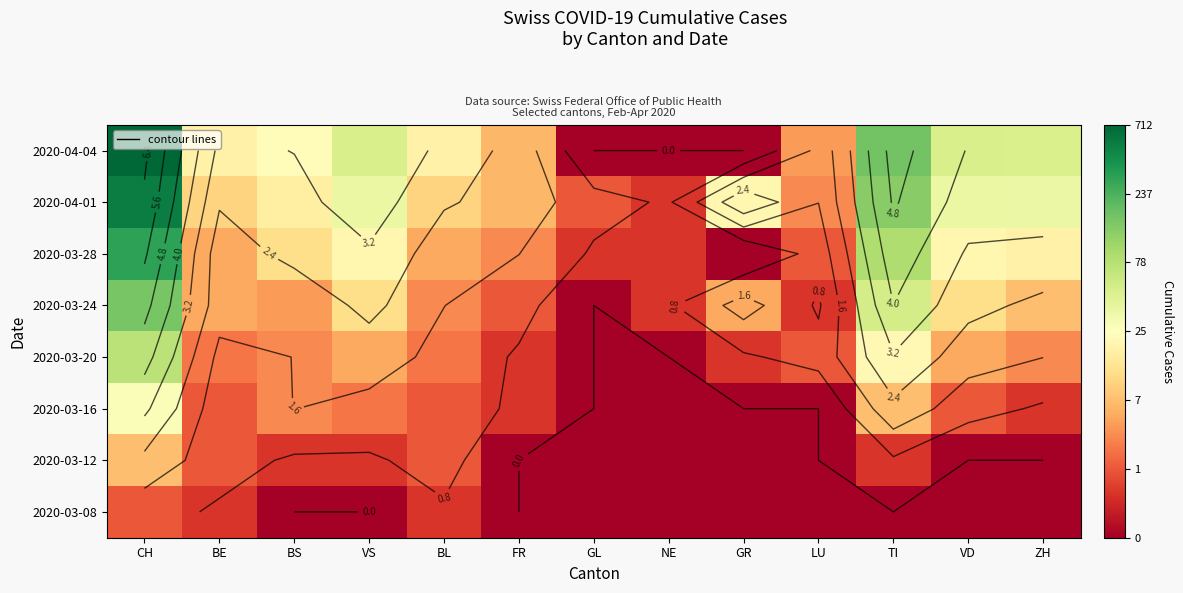

The 2020-03-12 series shows 0.0 at GR. True or false?

True